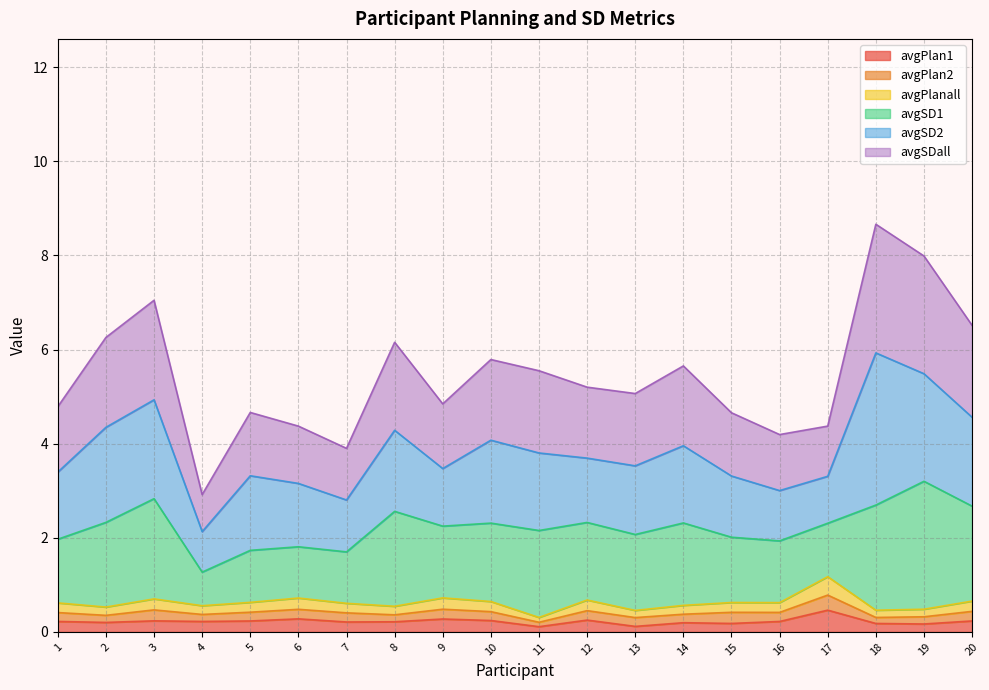

Which series has the largest total across all categories?

avgSDall